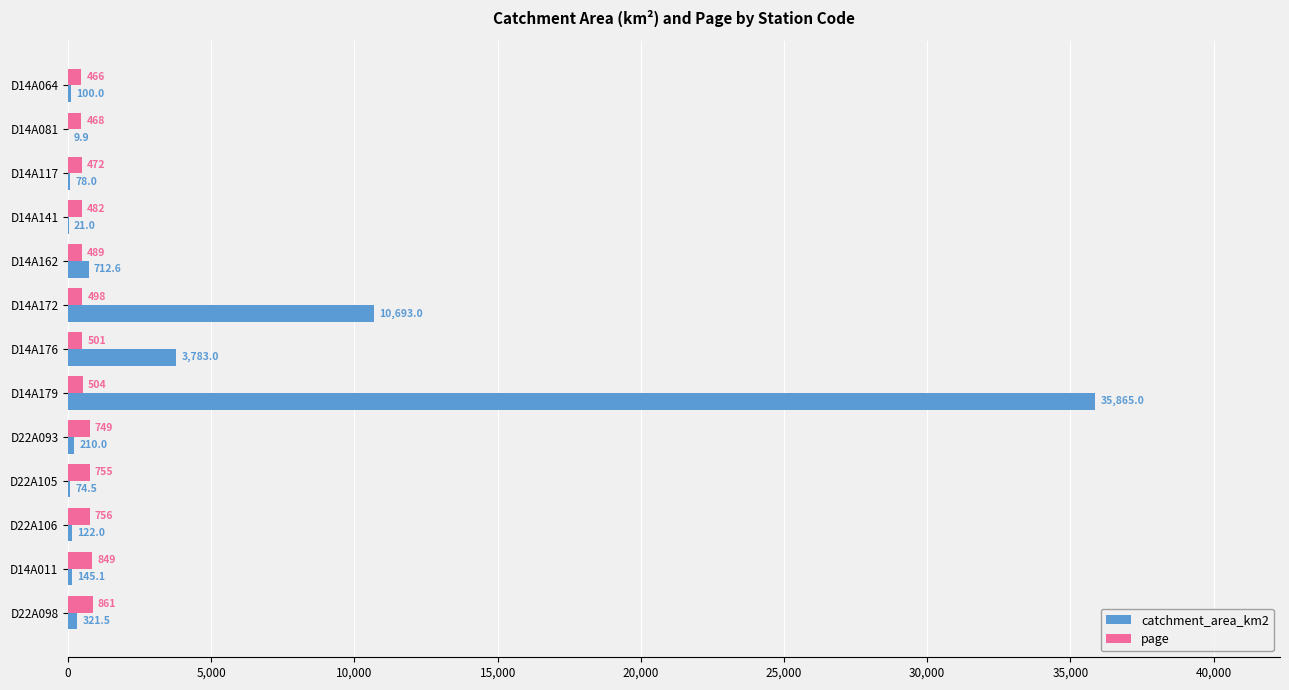

What are all the series names shown in the legend?

catchment_area_km2, page